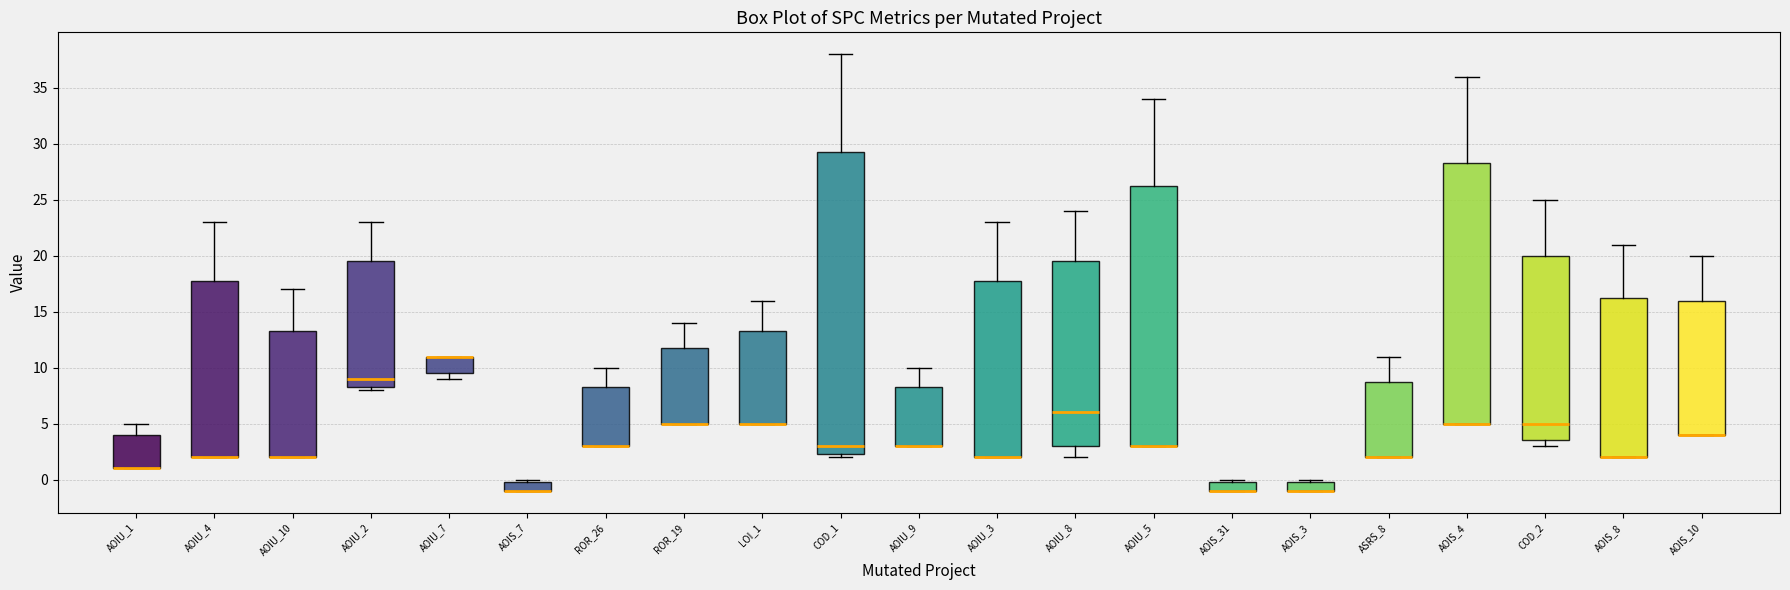

Reading left to right, transcribe this box plot: for each box, give where its median line is, the range the box spans, and where its two whiskers end, as read against the y-axis. The values are not printed on the chart, so give them approximately, as read against the axis.

AOIU_1: median 1.0 (drawn on the box's lower edge), box 1.0 to 4.0, whiskers 1.0 to 5.0
AOIU_4: median 2.0 (drawn on the box's lower edge), box 2.0 to 18.0, whiskers 2.0 to 23.0
AOIU_10: median 2.0 (drawn on the box's lower edge), box 2.0 to 13.5, whiskers 2.0 to 17.0
AOIU_2: median 9.0, box 8.5 to 19.5, whiskers 8.0 to 23.0
AOIU_7: median 11.0 (drawn on the box's upper edge), box 9.5 to 11.0, whiskers 9.0 to 11.0
AOIS_7: median -1.0 (drawn on the box's lower edge), box -1.0 to 0.0, whiskers -1.0 to 0.0 (just above the box's upper edge)
ROR_26: median 3.0 (drawn on the box's lower edge), box 3.0 to 8.5, whiskers 3.0 to 10.0
ROR_19: median 5.0 (drawn on the box's lower edge), box 5.0 to 12.0, whiskers 5.0 to 14.0
LOI_1: median 5.0 (drawn on the box's lower edge), box 5.0 to 13.5, whiskers 5.0 to 16.0
COD_1: median 3.0, box 2.5 to 29.5, whiskers 2.0 to 38.0
AOIU_9: median 3.0 (drawn on the box's lower edge), box 3.0 to 8.5, whiskers 3.0 to 10.0
AOIU_3: median 2.0 (drawn on the box's lower edge), box 2.0 to 18.0, whiskers 2.0 to 23.0
AOIU_8: median 6.0, box 3.0 to 19.5, whiskers 2.0 to 24.0
AOIU_5: median 3.0 (drawn on the box's lower edge), box 3.0 to 26.5, whiskers 3.0 to 34.0
AOIS_31: median -1.0 (drawn on the box's lower edge), box -1.0 to 0.0, whiskers -1.0 to 0.0 (just above the box's upper edge)
AOIS_3: median -1.0 (drawn on the box's lower edge), box -1.0 to 0.0, whiskers -1.0 to 0.0 (just above the box's upper edge)
ASRS_8: median 2.0 (drawn on the box's lower edge), box 2.0 to 9.0, whiskers 2.0 to 11.0
AOIS_4: median 5.0 (drawn on the box's lower edge), box 5.0 to 28.5, whiskers 5.0 to 36.0
COD_2: median 5.0, box 3.5 to 20.0, whiskers 3.0 to 25.0
AOIS_8: median 2.0 (drawn on the box's lower edge), box 2.0 to 16.5, whiskers 2.0 to 21.0
AOIS_10: median 4.0 (drawn on the box's lower edge), box 4.0 to 16.0, whiskers 4.0 to 20.0